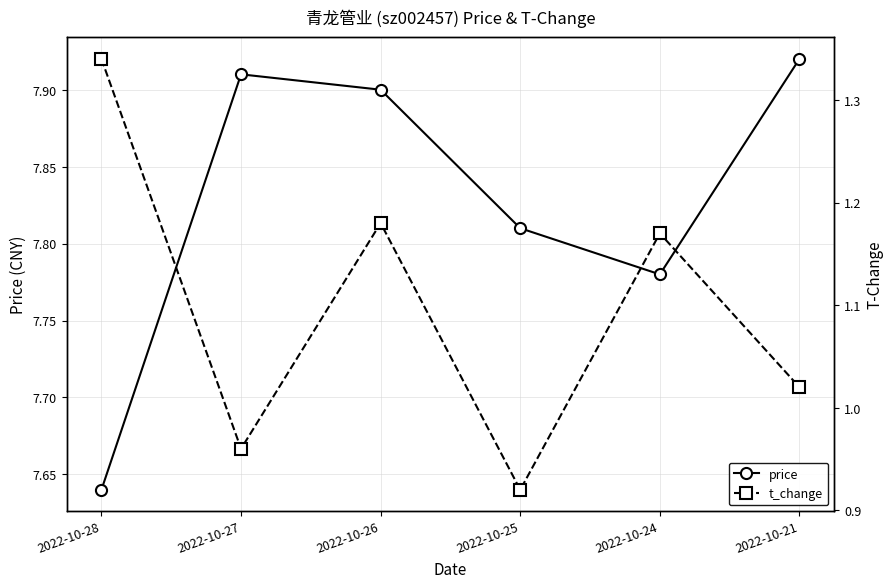

What is the sum of the t_change values at 2022-10-28 and 2022-10-27?

2.3